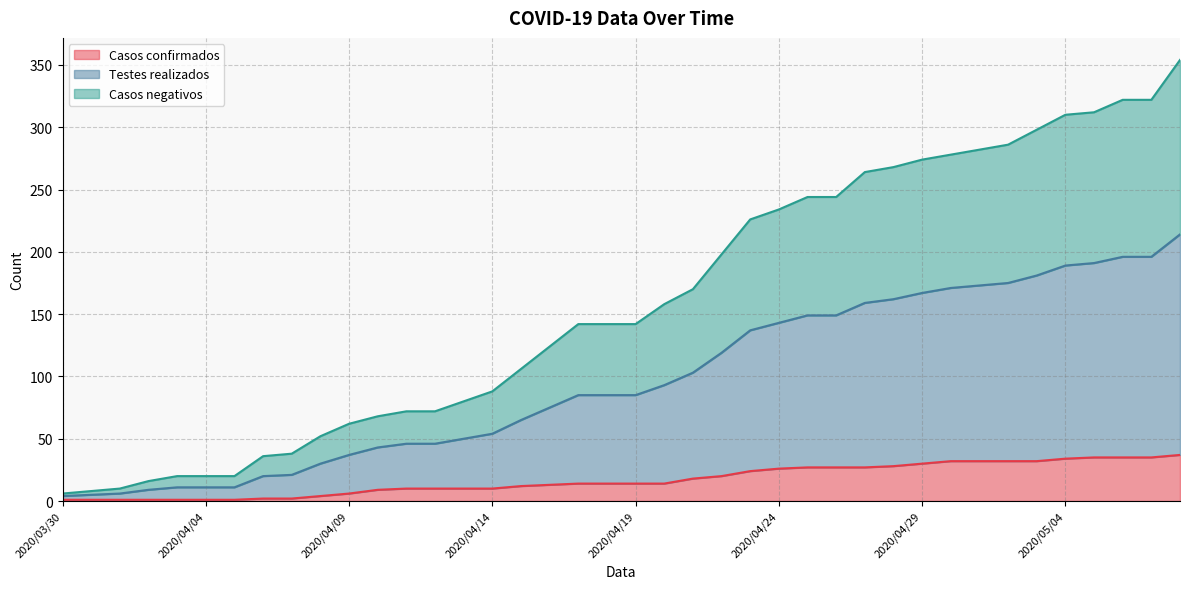

What position from the right is 2020/04/04?

35